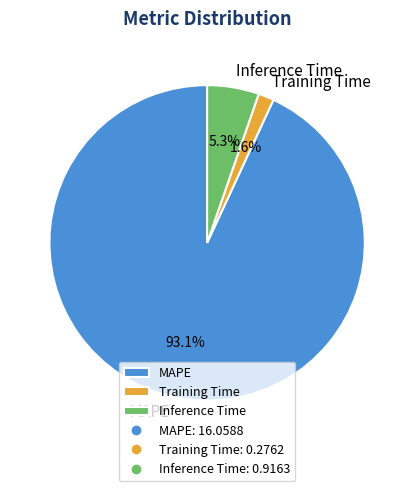

What percentage is the MAPE slice, to the nearest percent?

93%